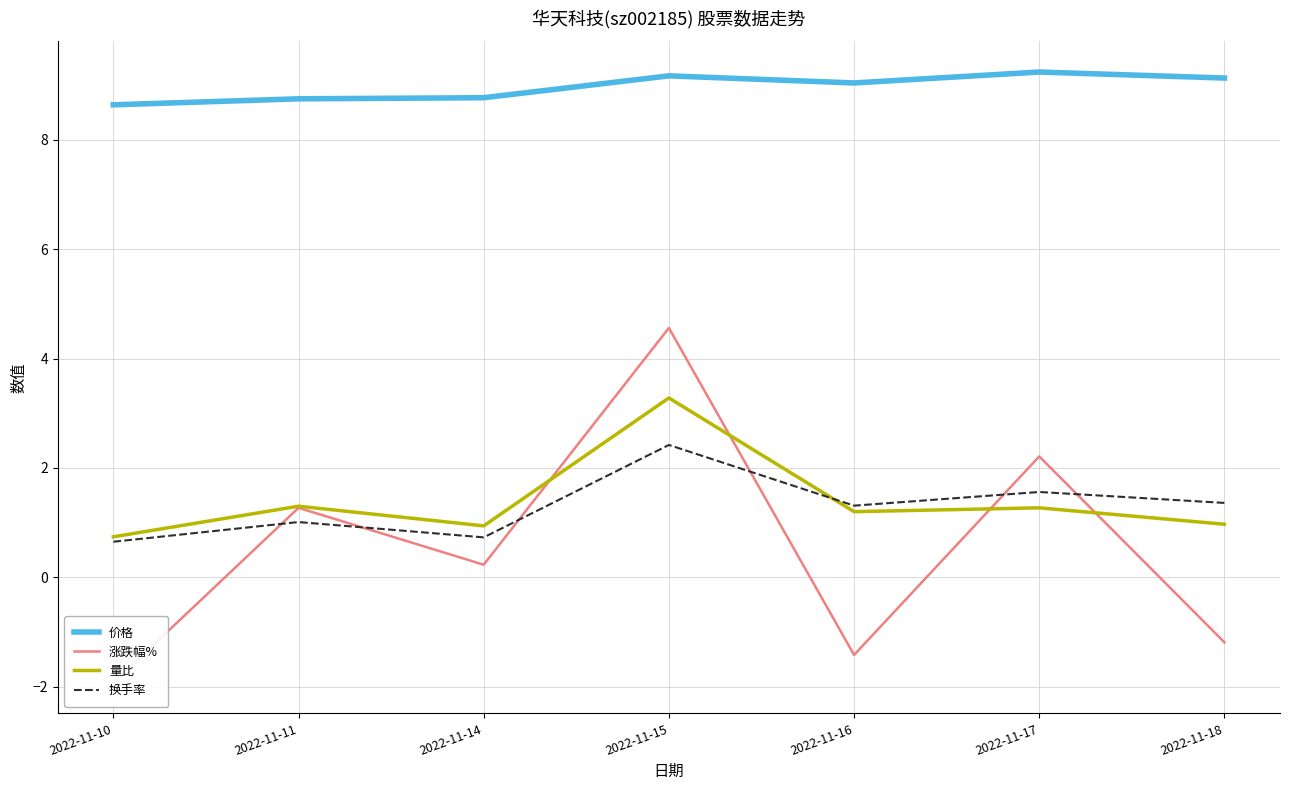

What is the difference between the maximum and second lowest values in the 换手率 series?

1.7